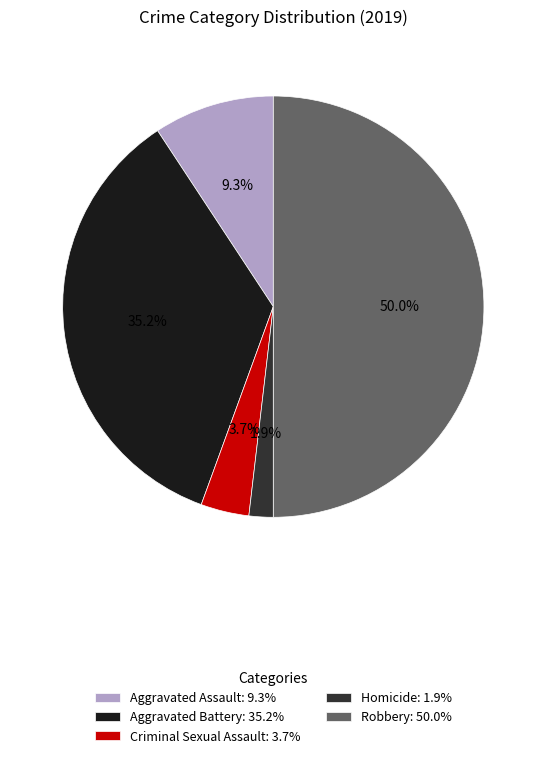

What percentage is NOT represented by Aggravated Battery?

64.8%